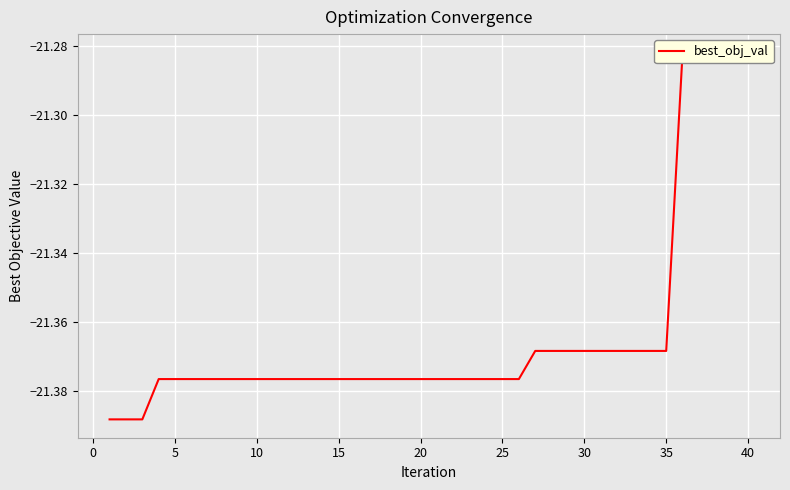

What is the sum of all values?

-854.5